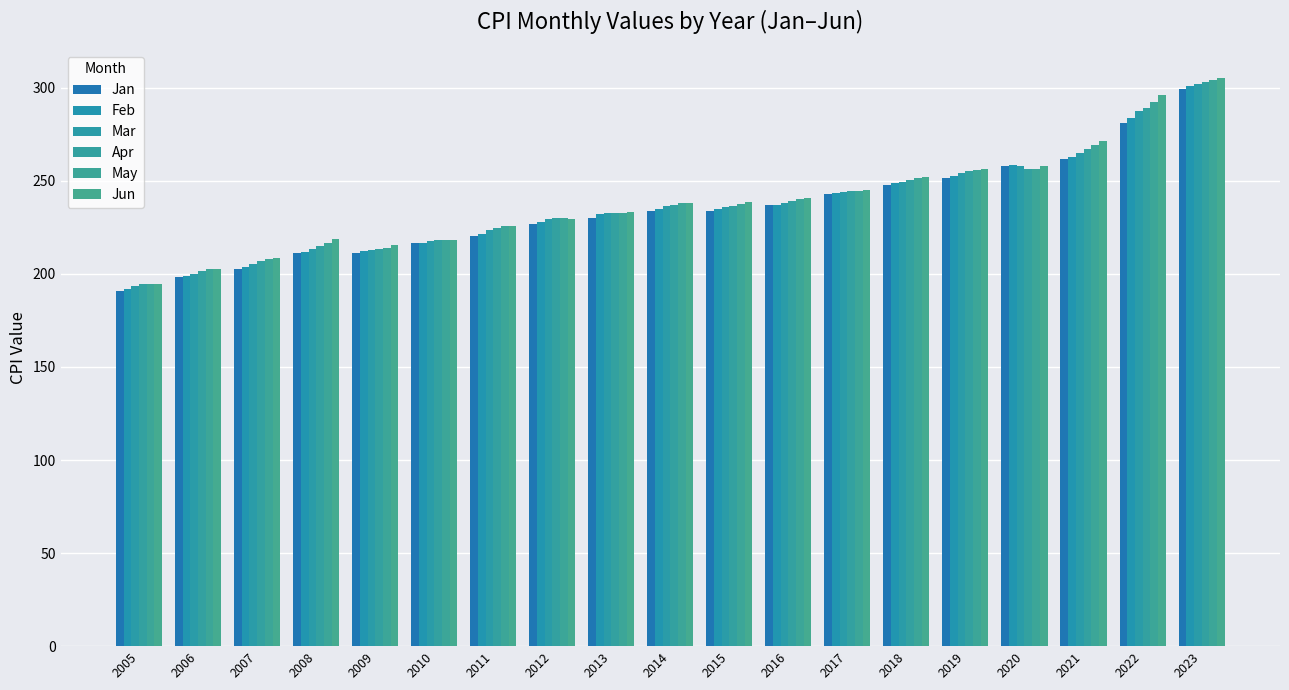

How many bars are there in total?

114